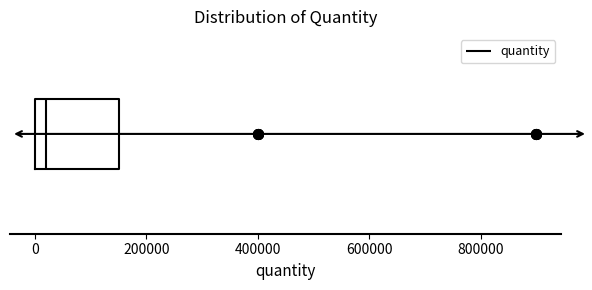

Transcribe this box plot: give where the median line is, the range the box spans, and where the two whiskers end, as read against the x-axis. The values are not printed on the chart, so give them approximately, as read against the axis.

median 20000, box 0 to 160000, whiskers 0 to 160000